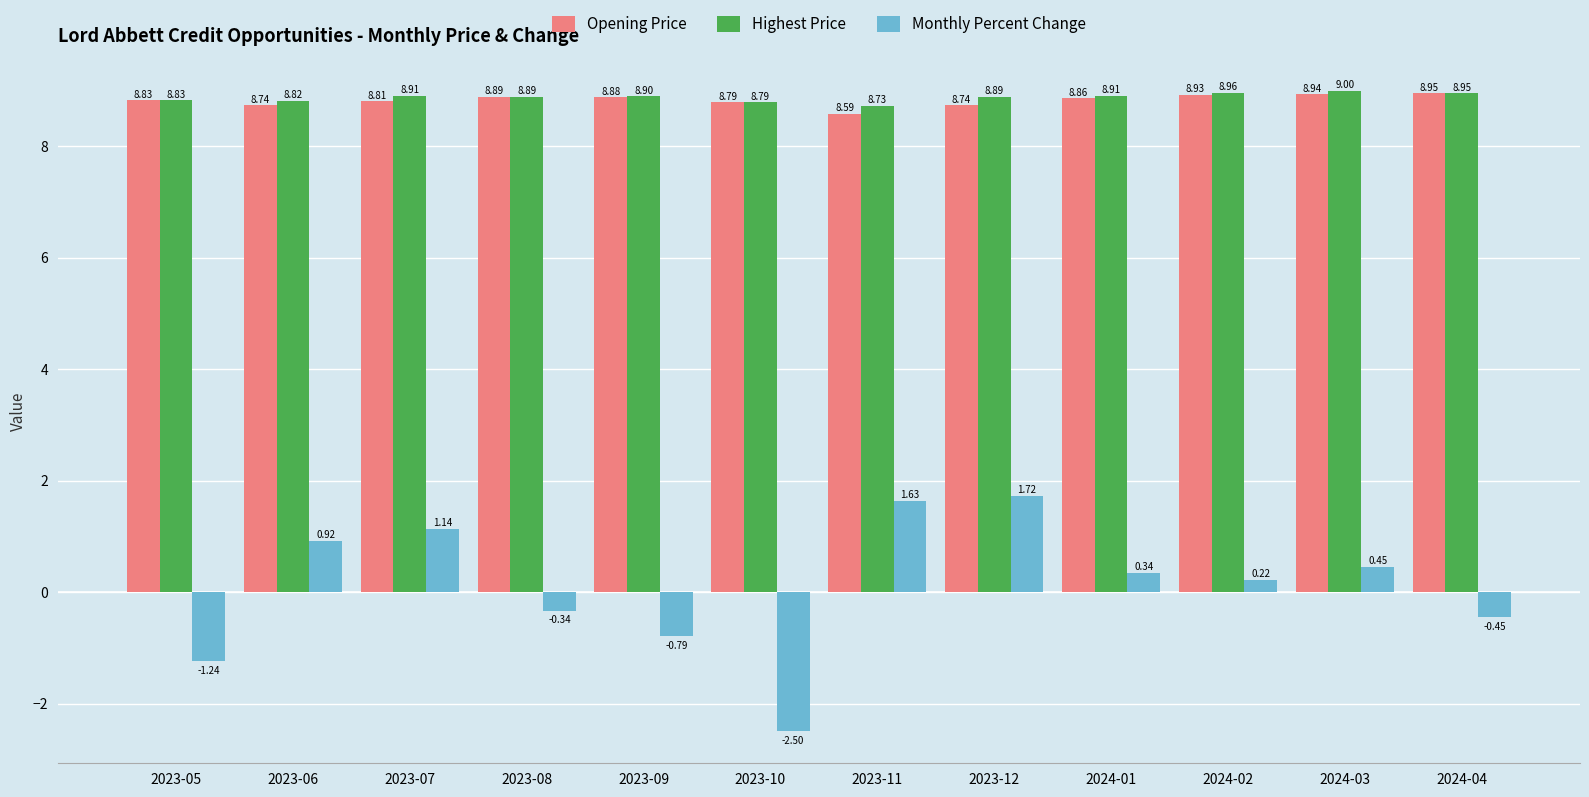

What is the total value across all series at 2023-05?

16.4